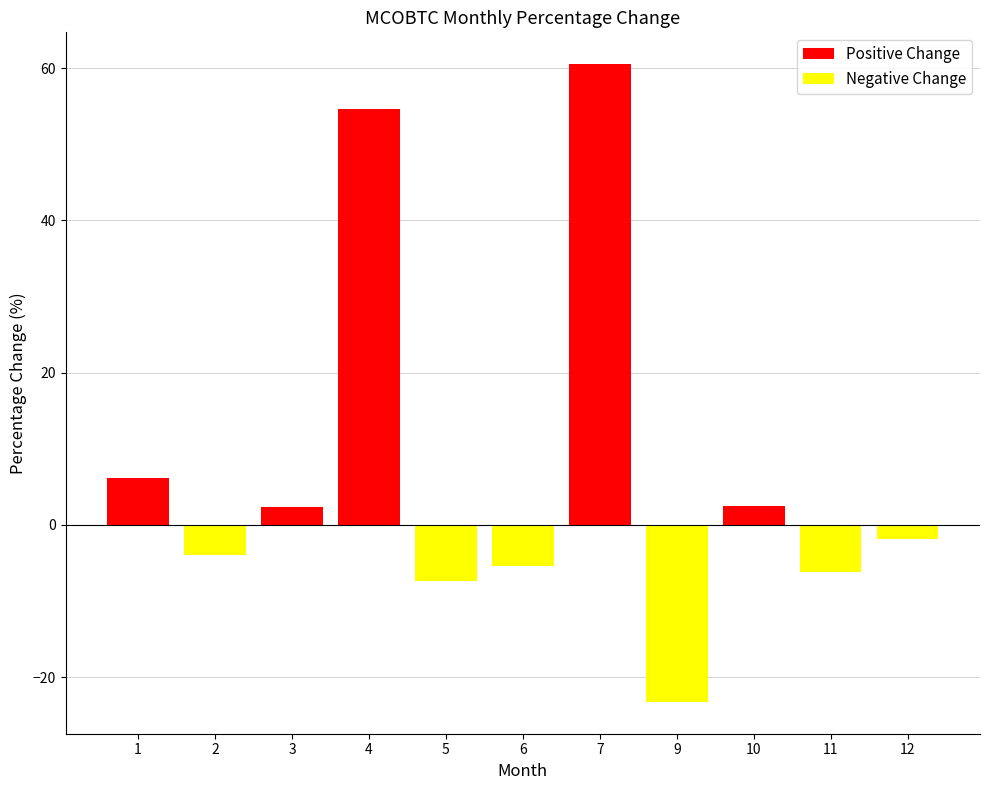

Which has a higher value, 2 or 11?

2